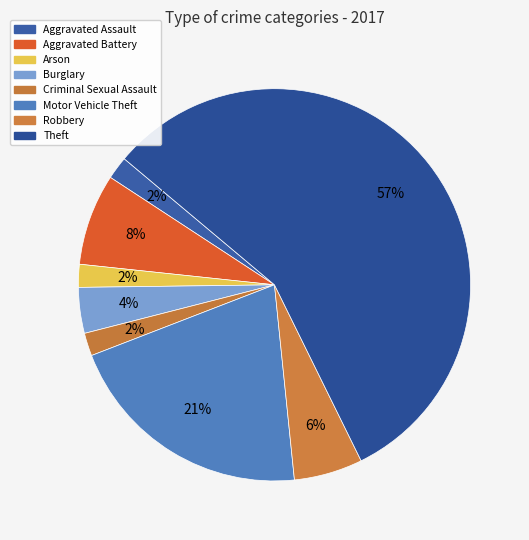

How many segments does this pie chart have?

8